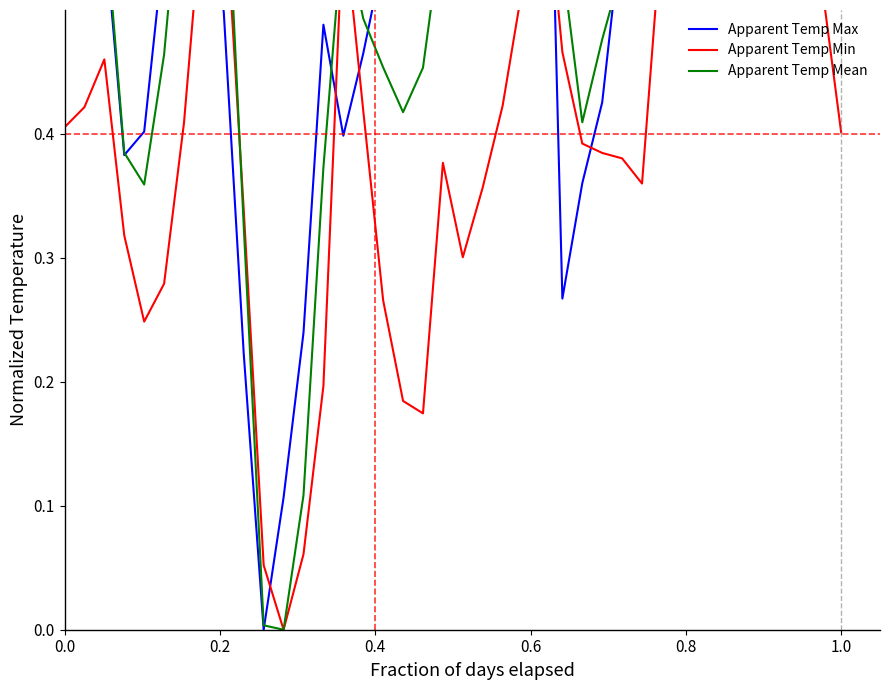

Is it true that Apparent Temp Min equals 0.5 at 0.0?

False